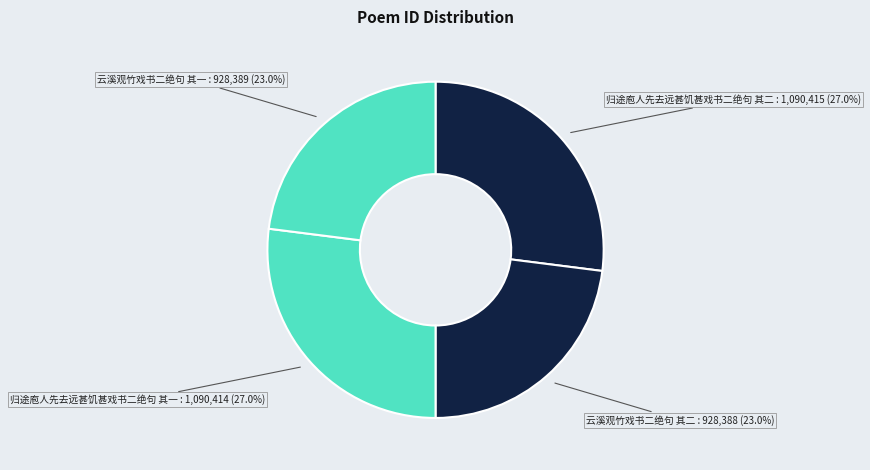

Does 归途庖人先去远甚饥甚戏书二绝句 其二 represent more than half of the total?

No